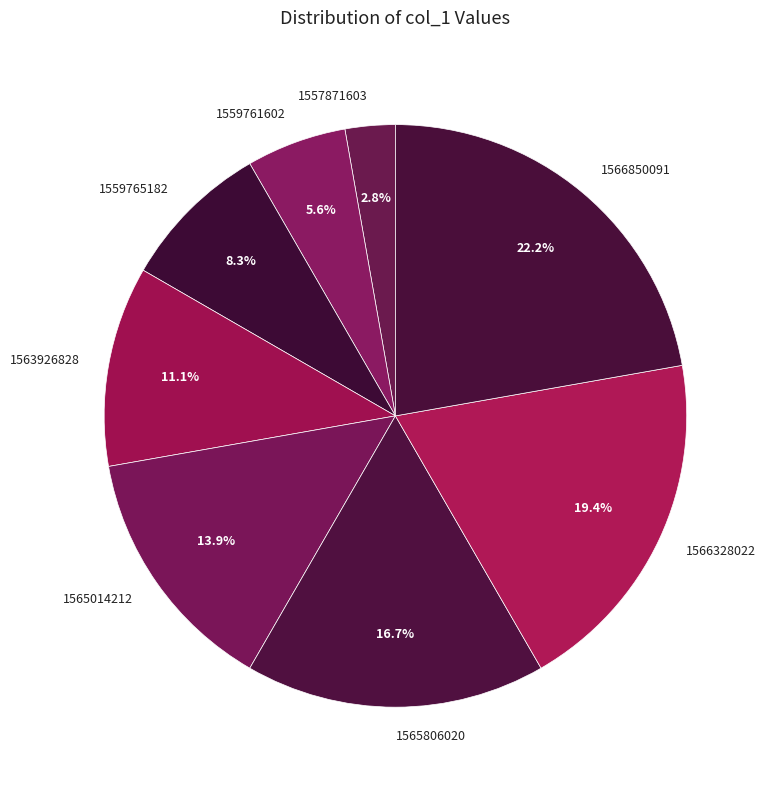

Which category has the smallest portion of the pie?

1557871603